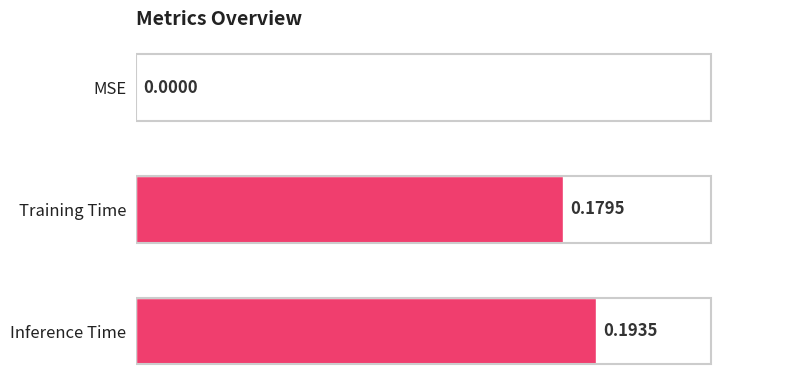

What is the sum of all values?

0.4